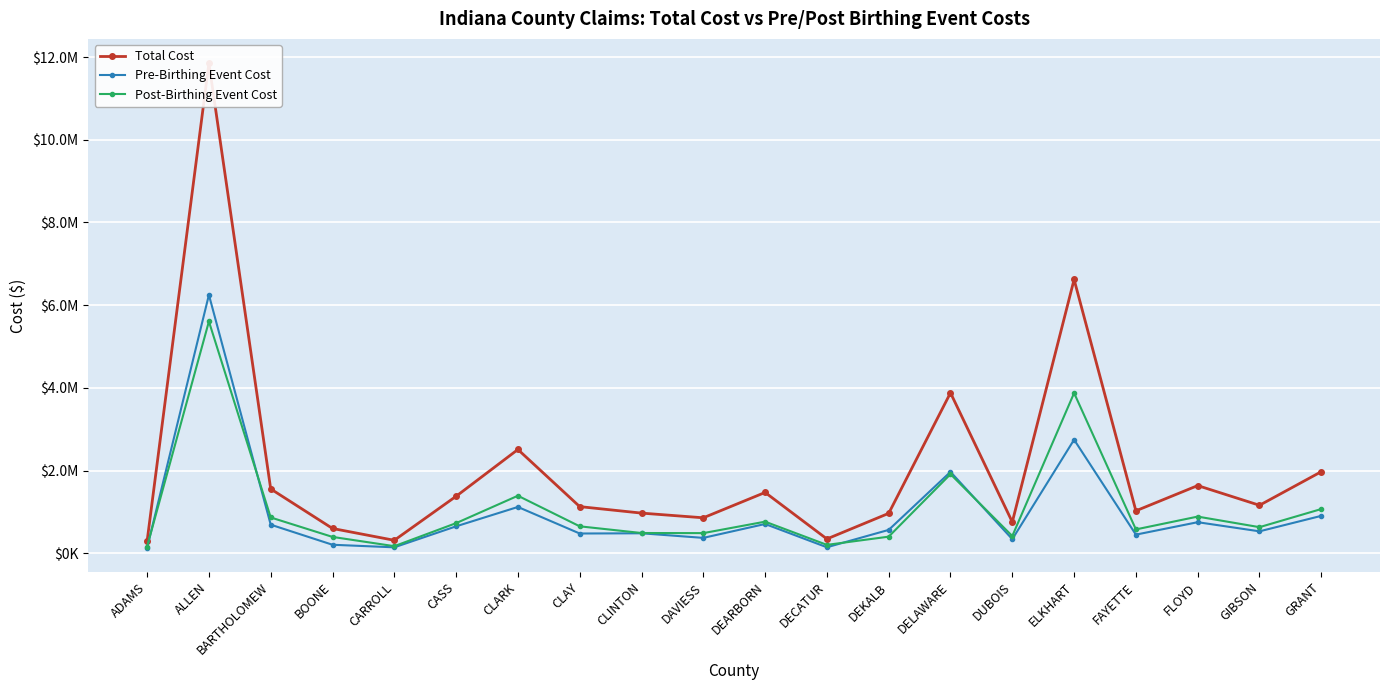

Which series has the largest total across all categories?

Total Cost